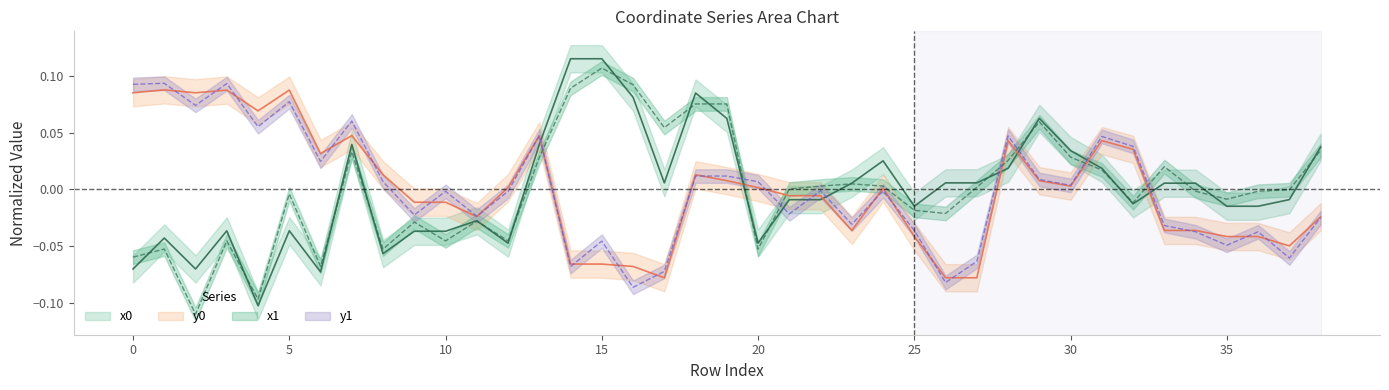

At which category does x1 reach its first local valley?

2